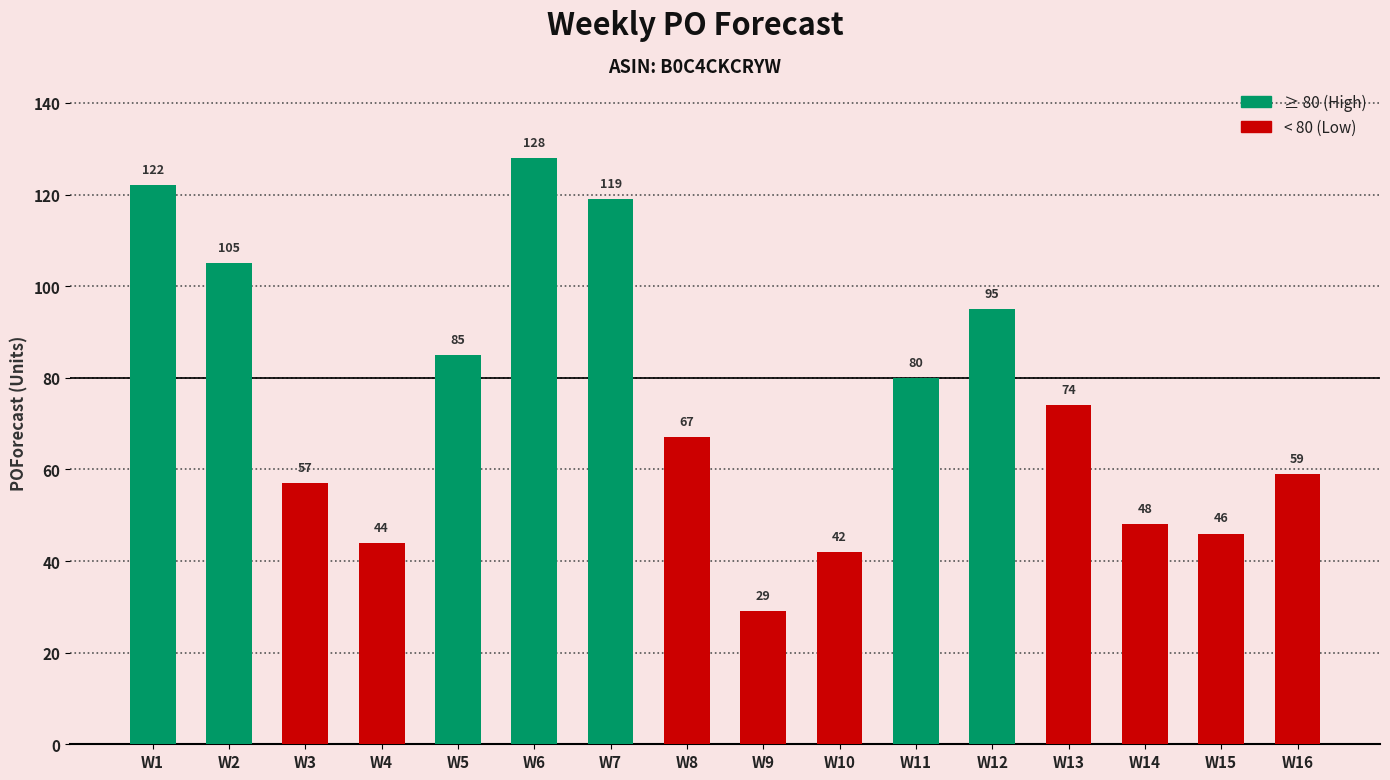

What is the difference between the second highest and minimum values?

93